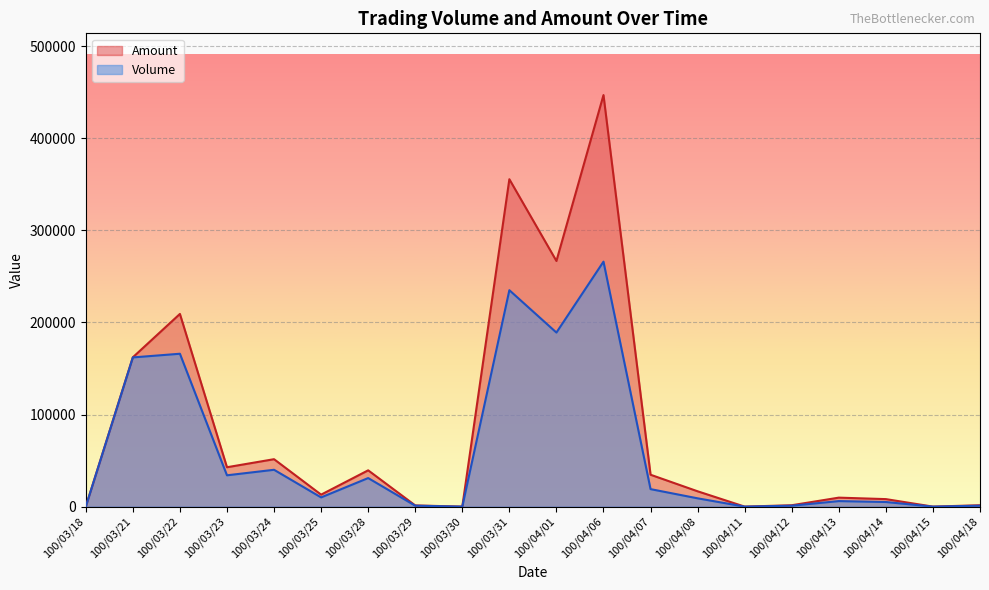

What position from the right is 100/03/25?

15